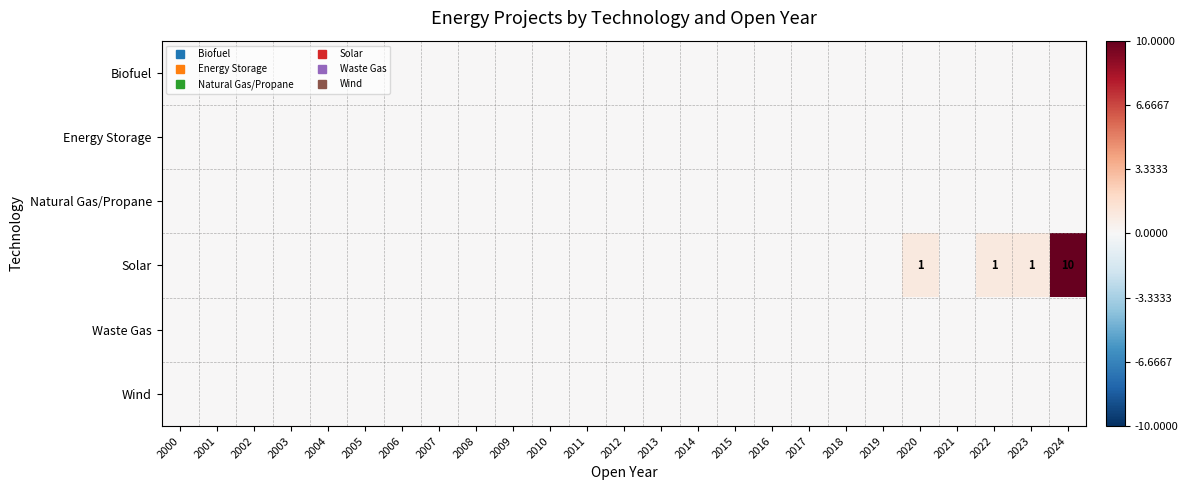

Which series has the largest range (max minus min)?

Solar